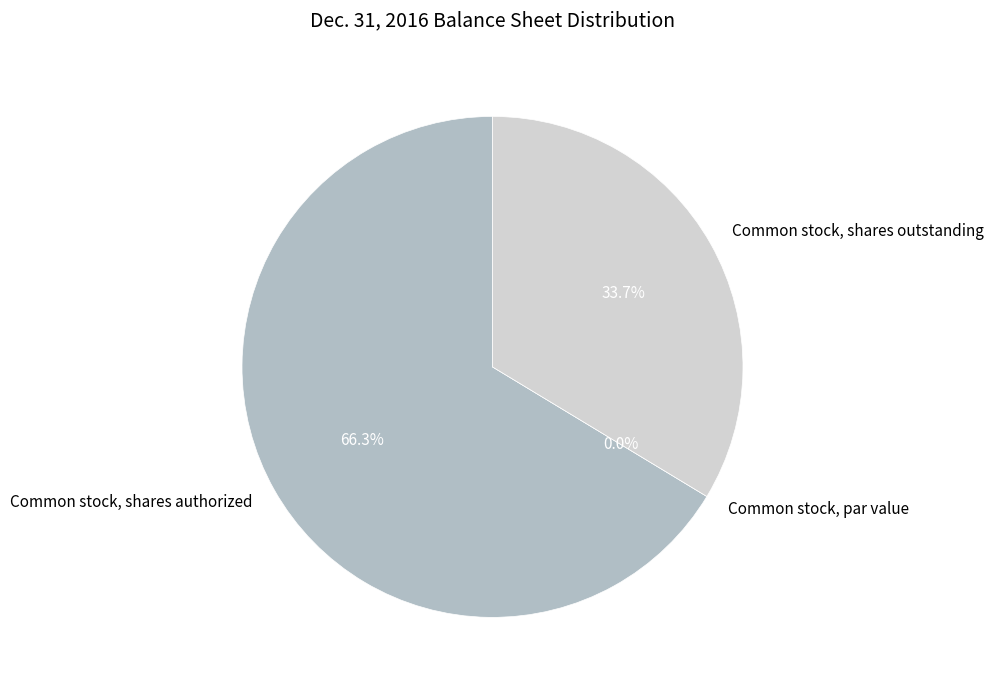

True or false: Common stock, par value accounts for 12% of the total.

False